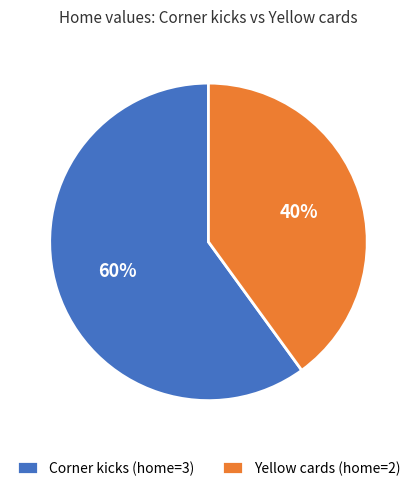

The Corner kicks slice represents 53% of the pie. True or false?

False